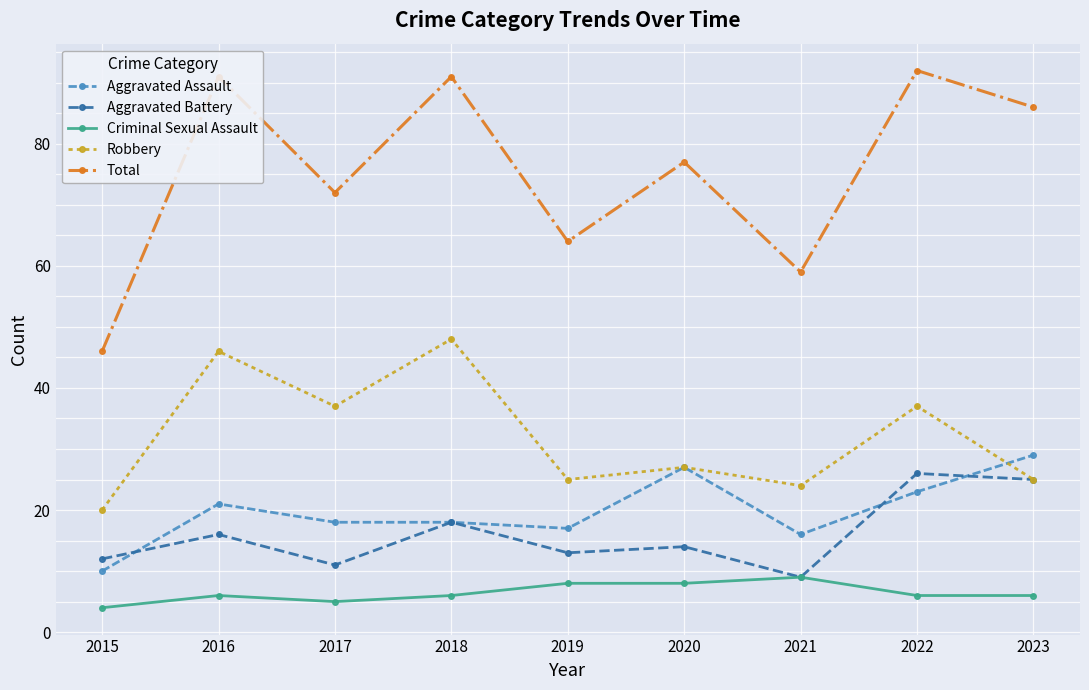

Which series has the largest range (max minus min)?

Total